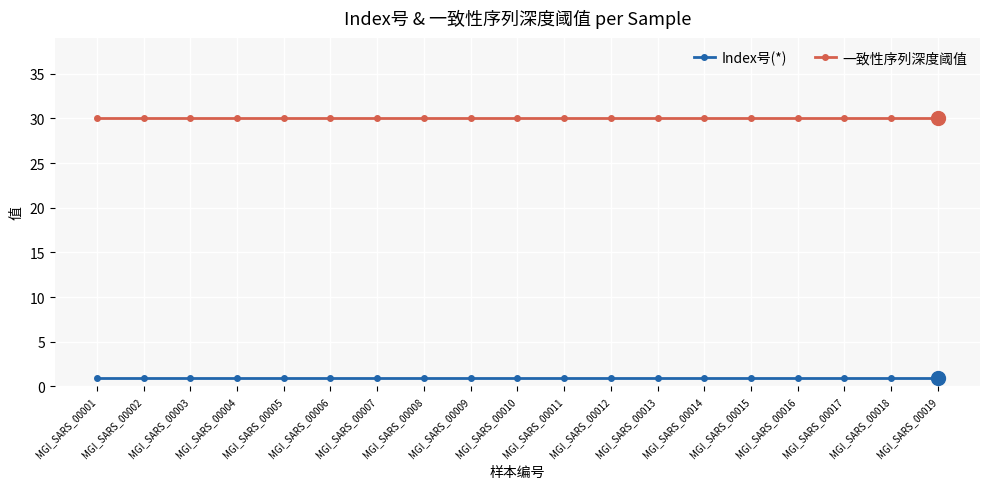

What is the spread (max minus min) of values at MGI_SARS_00004?

29